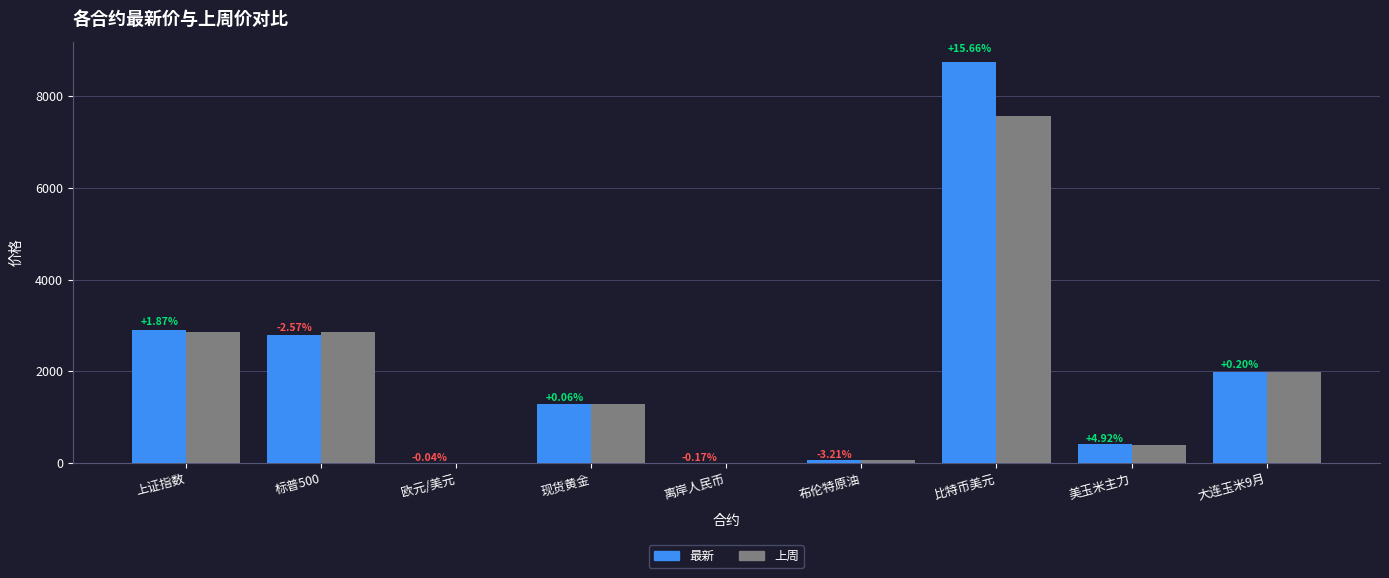

List the series in order of their overall mean, lowest first.

上周, 最新